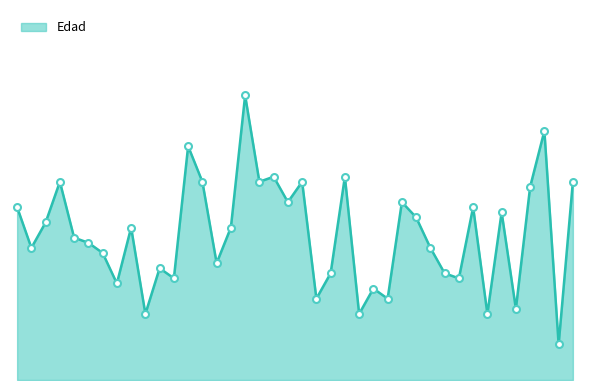

Does the chart have visible grid lines?

No